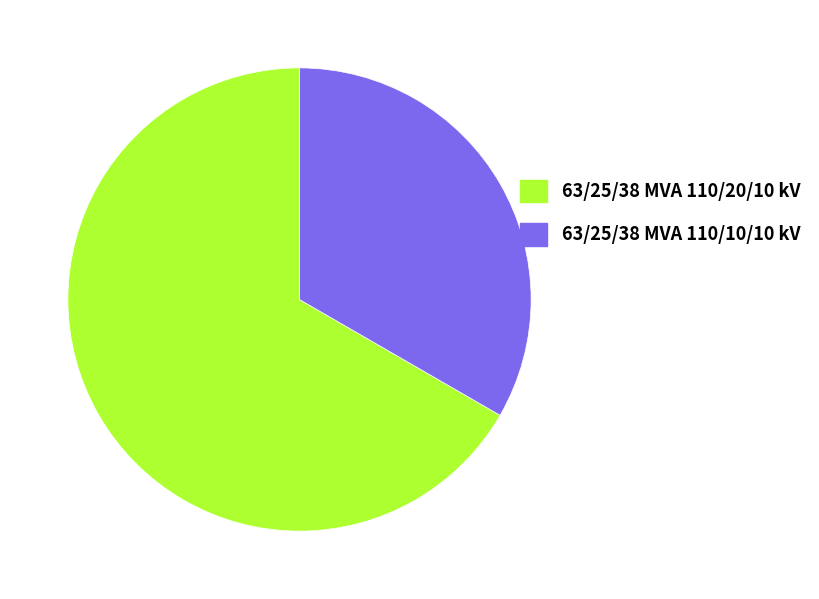

True or false: 63/25/38 MVA 110/10/10 kV accounts for 24% of the total.

False